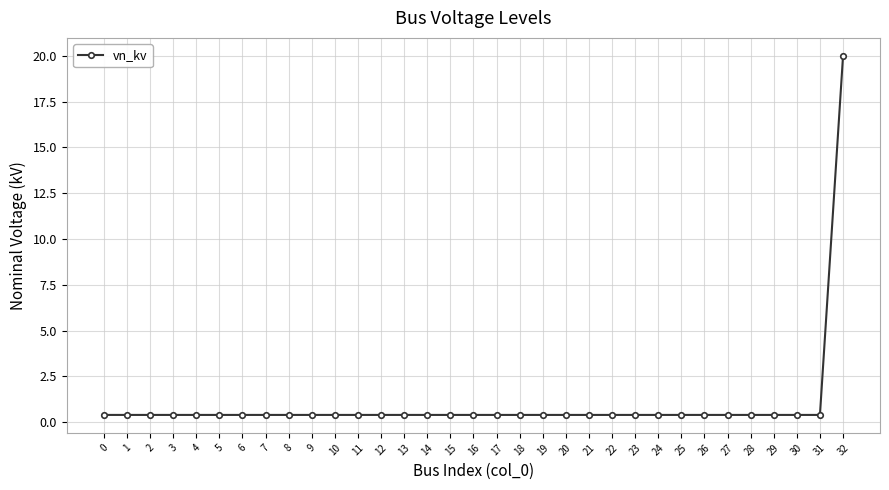

How many lines are shown in the chart?

1